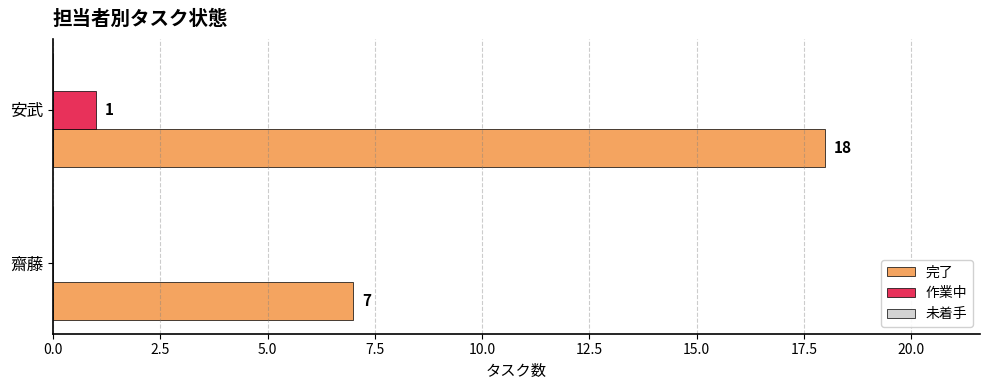

The value of 完了 at 安武 is 18. True or false?

True